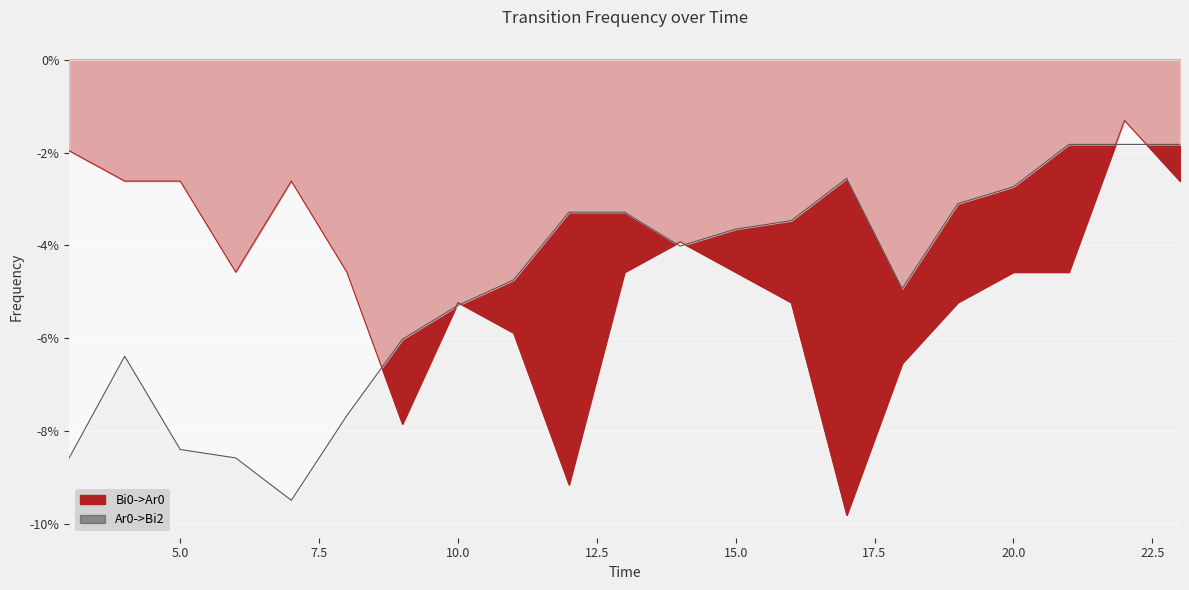

True or false: Ar0->Bi2 and Bi0->Ar0 intersect in this chart.

True